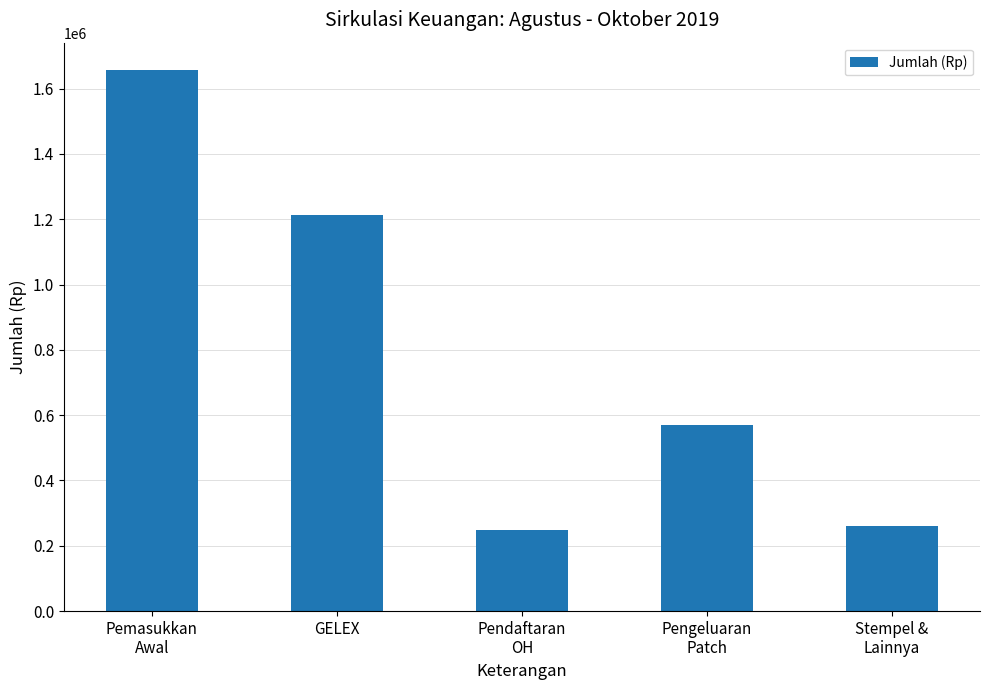

What is the label of the 5th bar from the left?

Stempel &
Lainnya